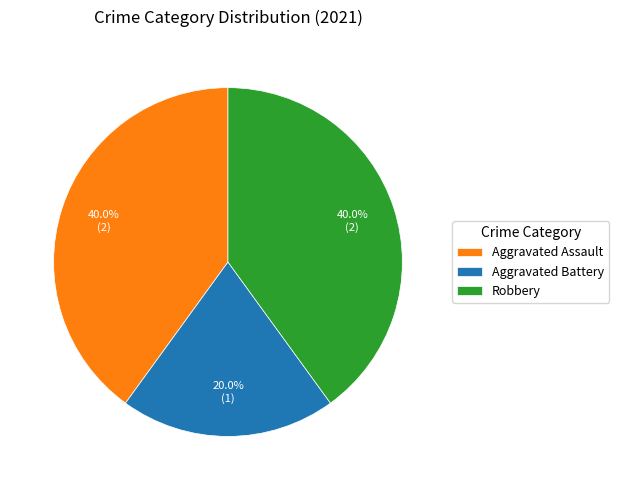

What is the smallest slice in the pie chart?

Aggravated Battery